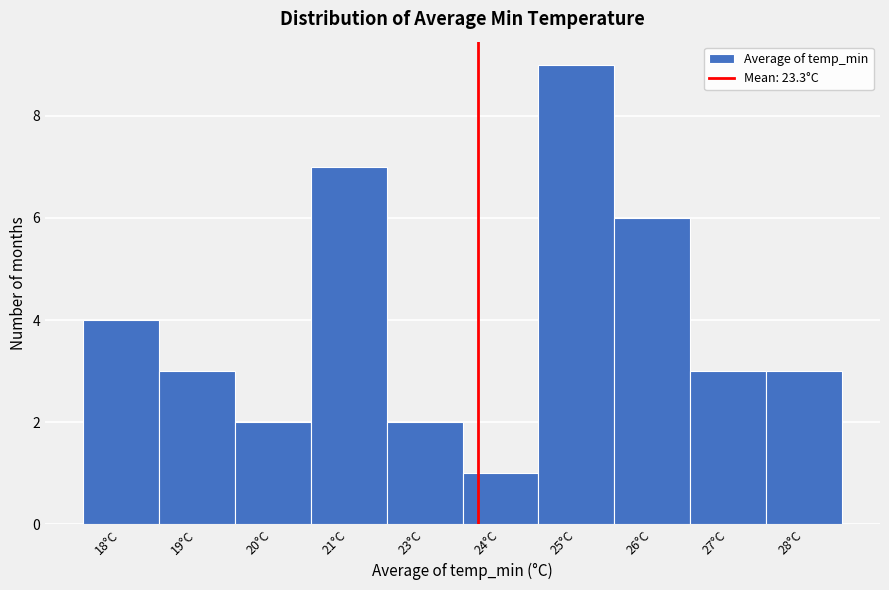

Reading left to right, list all the values displayed in this chart.

18°C=4	19°C=3	20°C=2	21°C=7	23°C=2	24°C=1	25°C=9	26°C=6	27°C=3	28°C=3